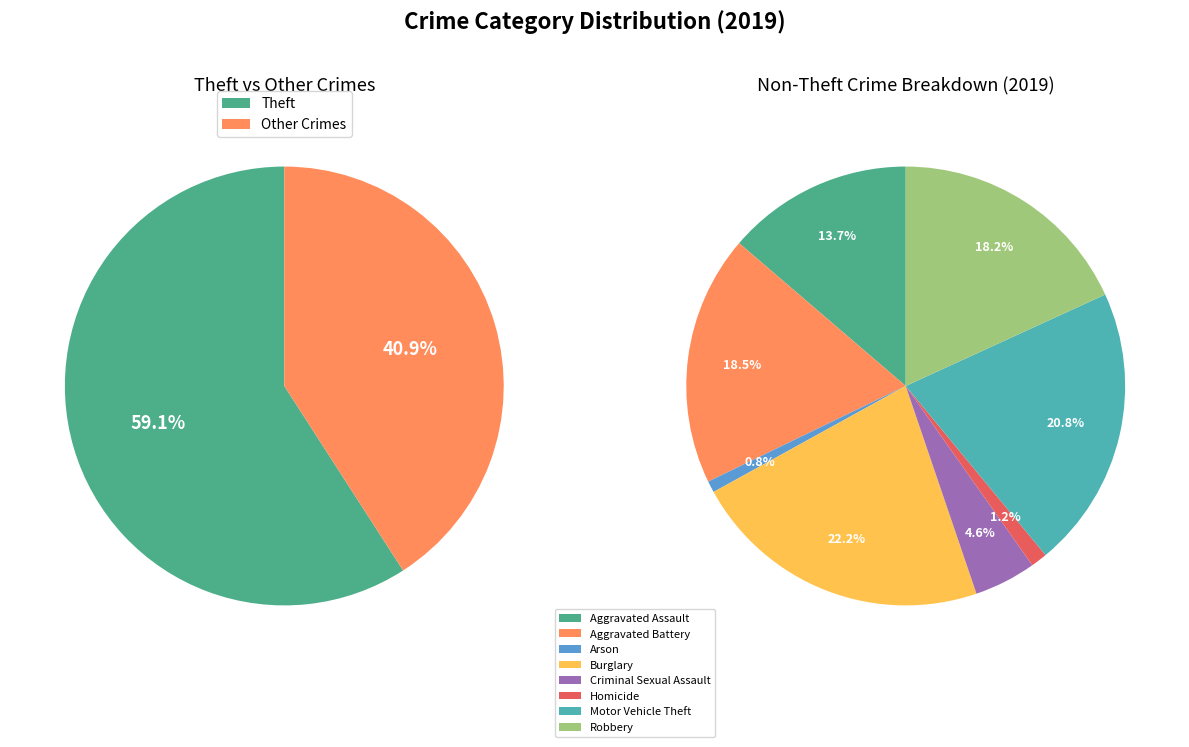

To the nearest percent, what percentage of the pie is Motor Vehicle Theft?

9%